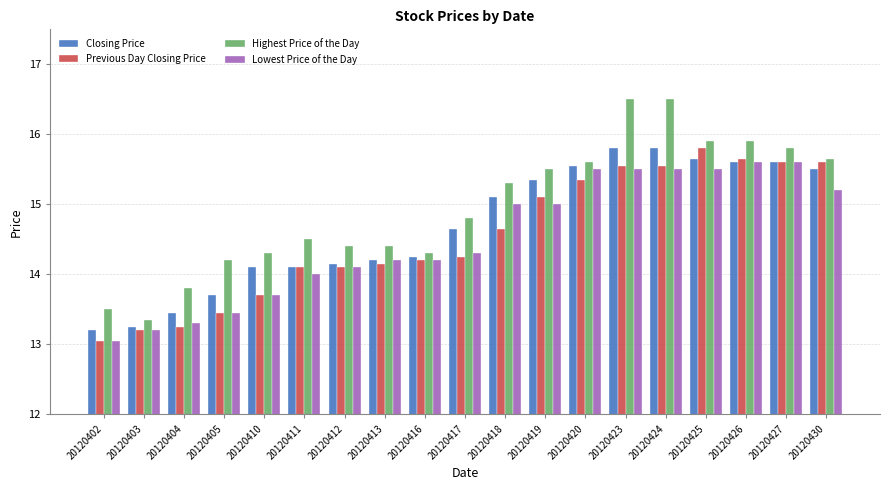

True or false: Highest Price of the Day has a value of 9.1 at 20120423.

False